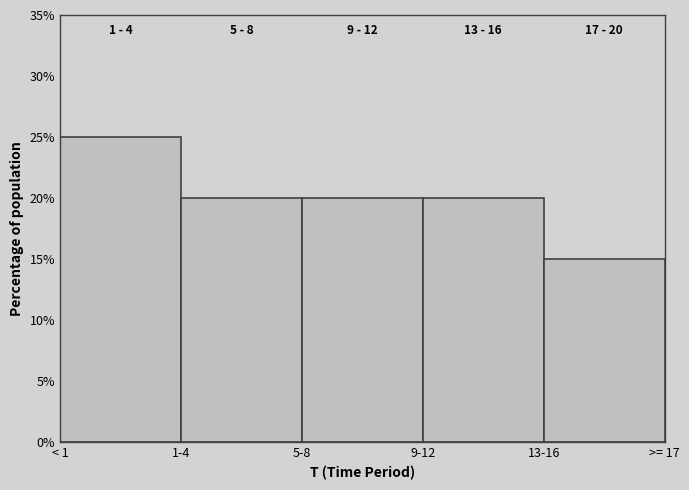

Reading right to left, list all the values displayed in this chart.

13-16=15	9-12=20	5-8=20	1-4=20	< 1=25